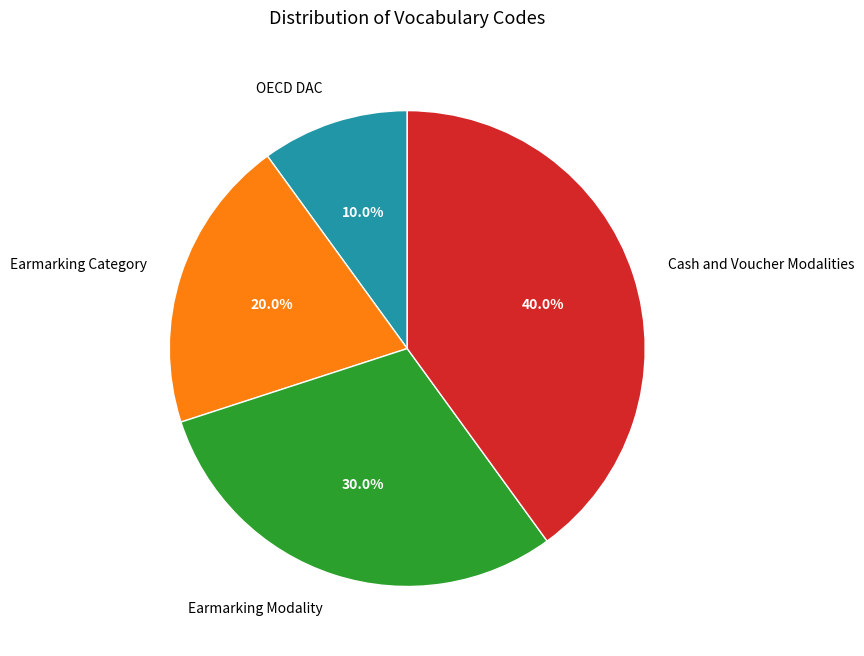

Is there any slice that represents more than half of the pie?

No